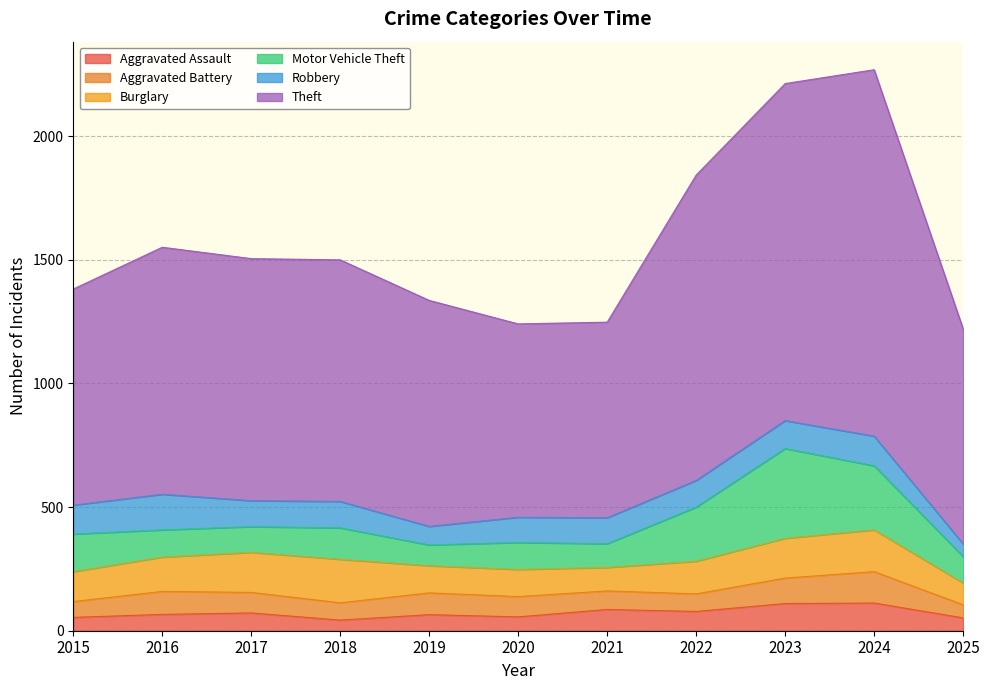

What is the difference between the highest and lowest values at 2016?

933